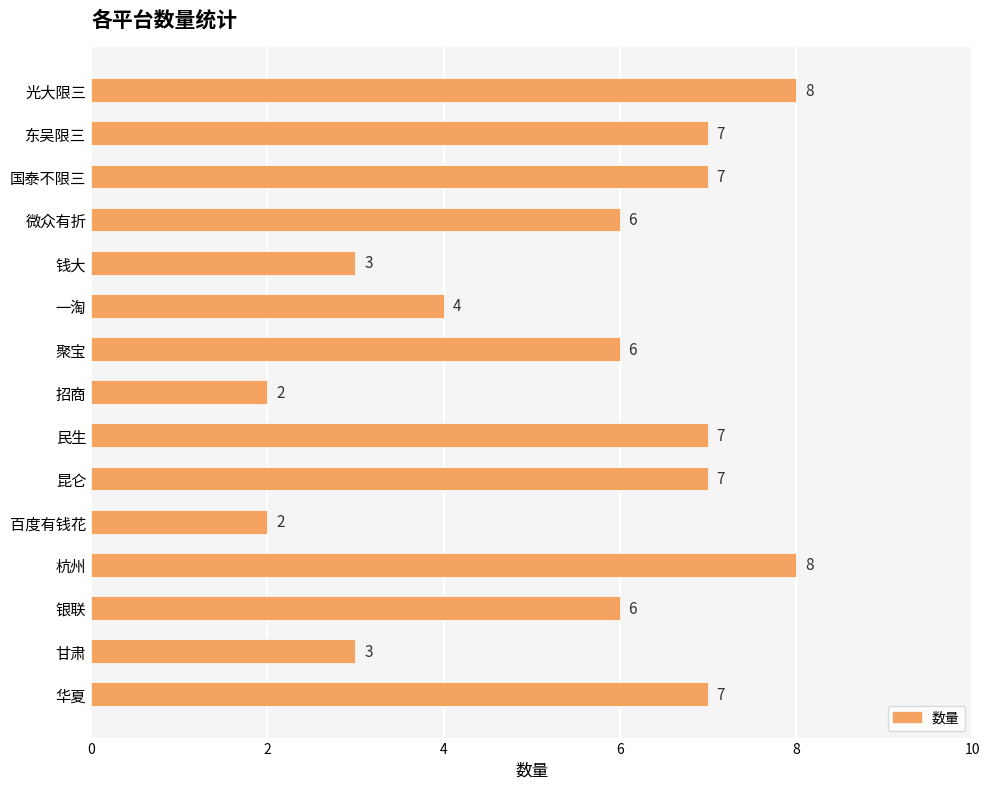

Approximately how many times larger is the value at 华夏 compared to 百度有钱花?

3.5